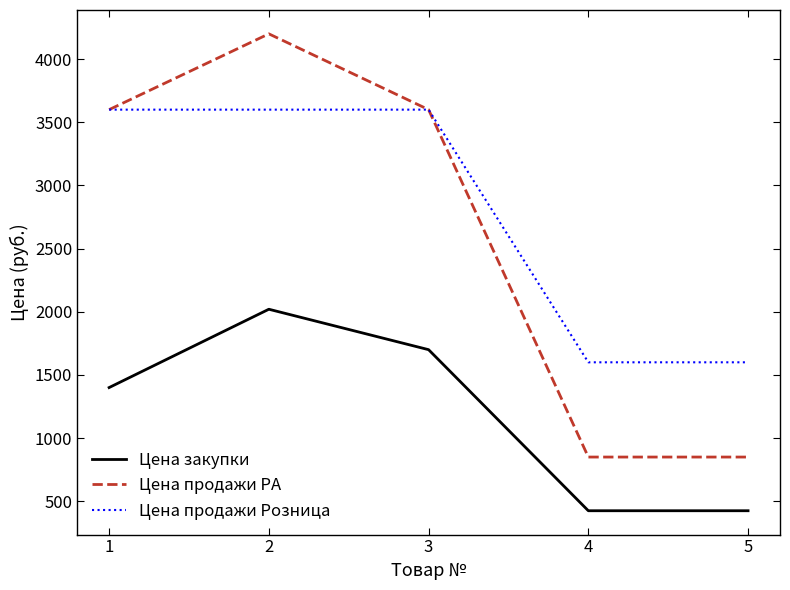

Reading left to right, list all the values displayed in this chart.

Цена закупки: 1=1400	2=2020	3=1700	4=425	5=425
Цена продажи РА: 1=3600	2=4200	3=3600	4=850	5=850
Цена продажи Розница: 1=3600	2=3600	3=3600	4=1600	5=1600